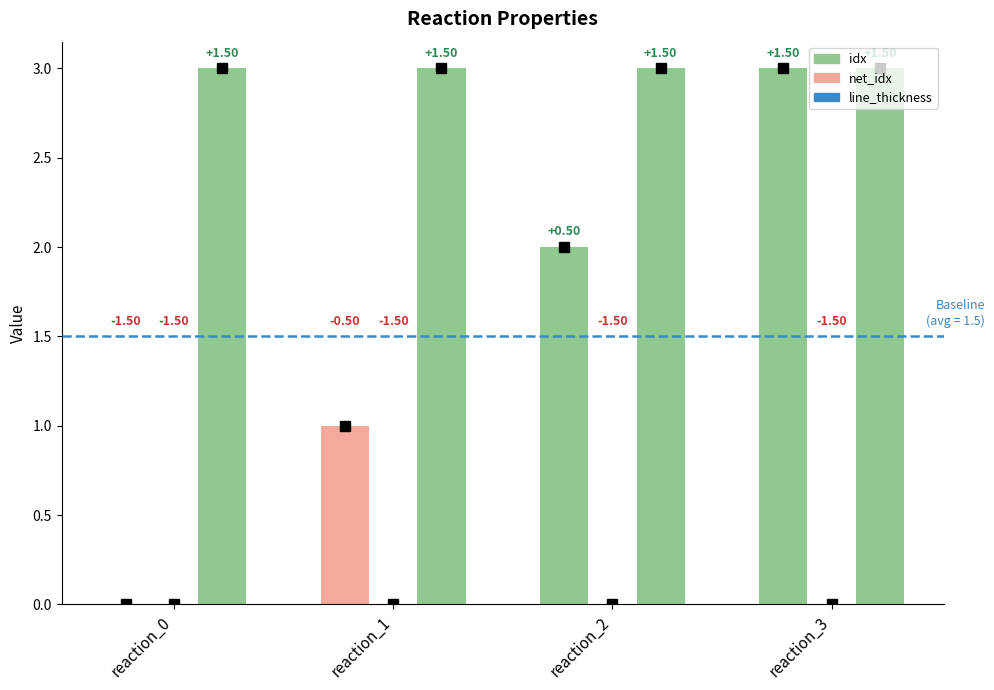

Which series has the largest total across all categories?

line_thickness